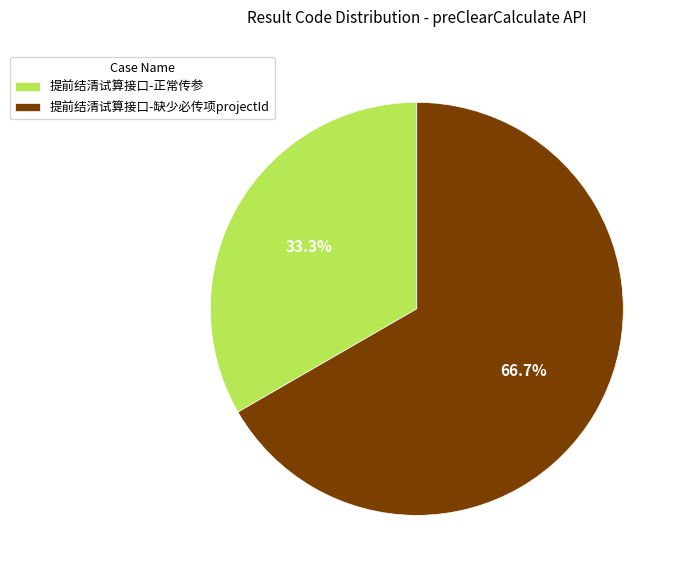

True or false: 提前结清试算接口-正常传参 accounts for 24% of the total.

False